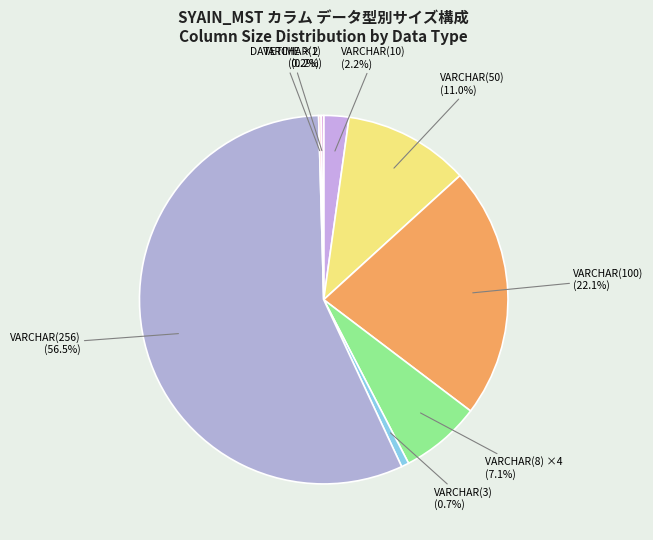

Which category accounts for the majority?

Mail (VARCHAR 256)